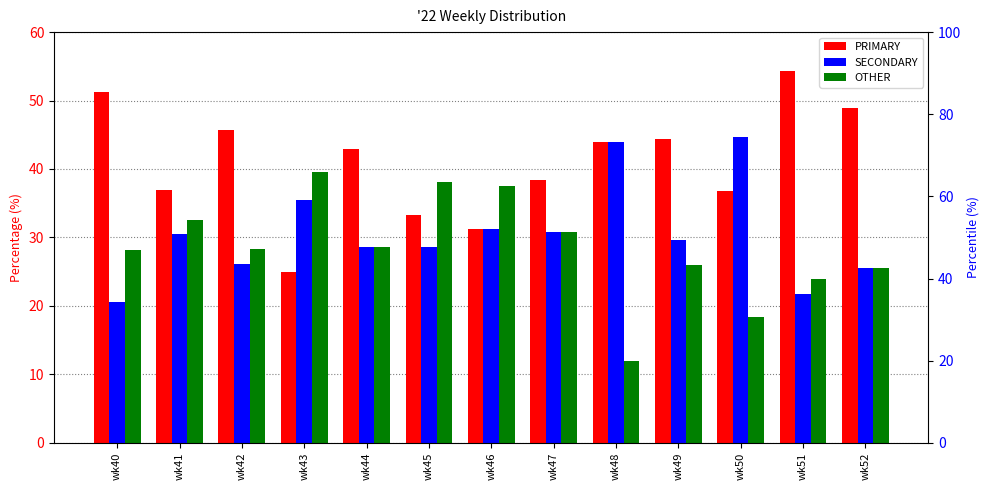

Is it true that PRIMARY equals 53.3 at wk41?

False